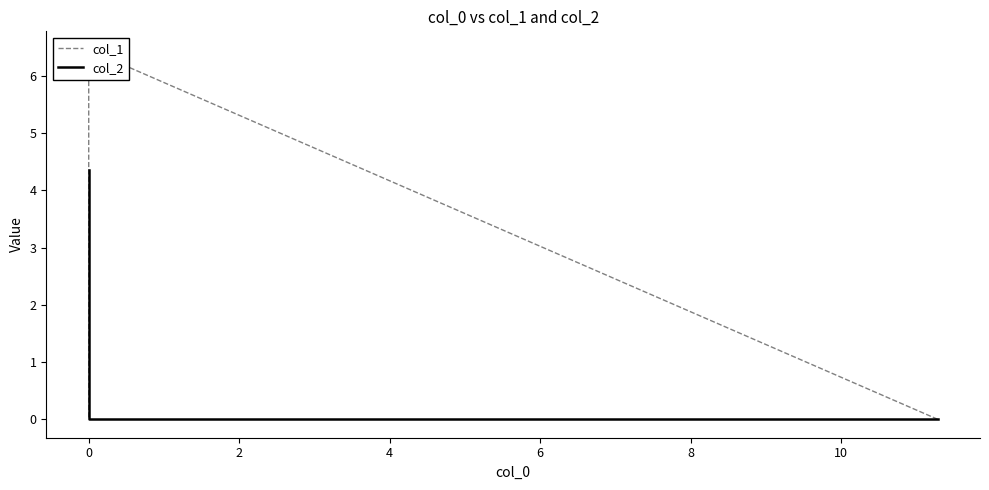

How many lines are shown in the chart?

2